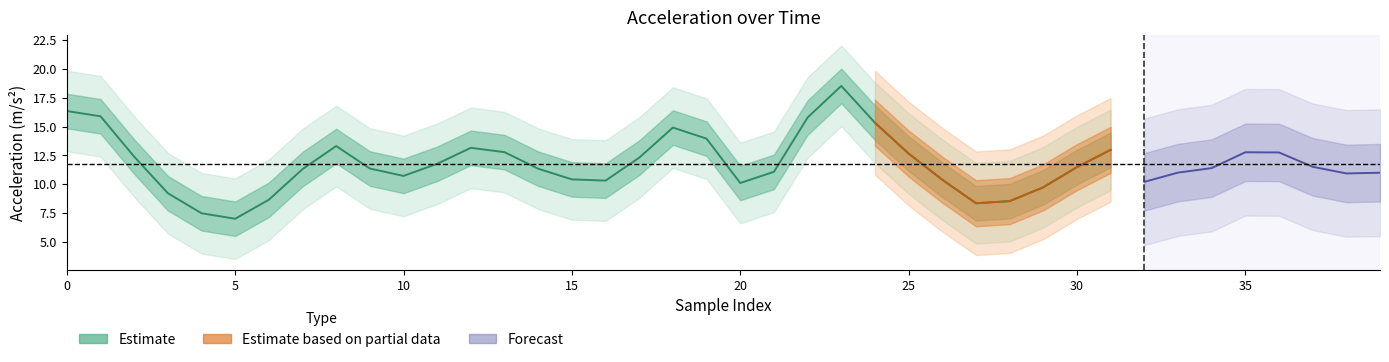

True or false: accZ and accX intersect in this chart.

False